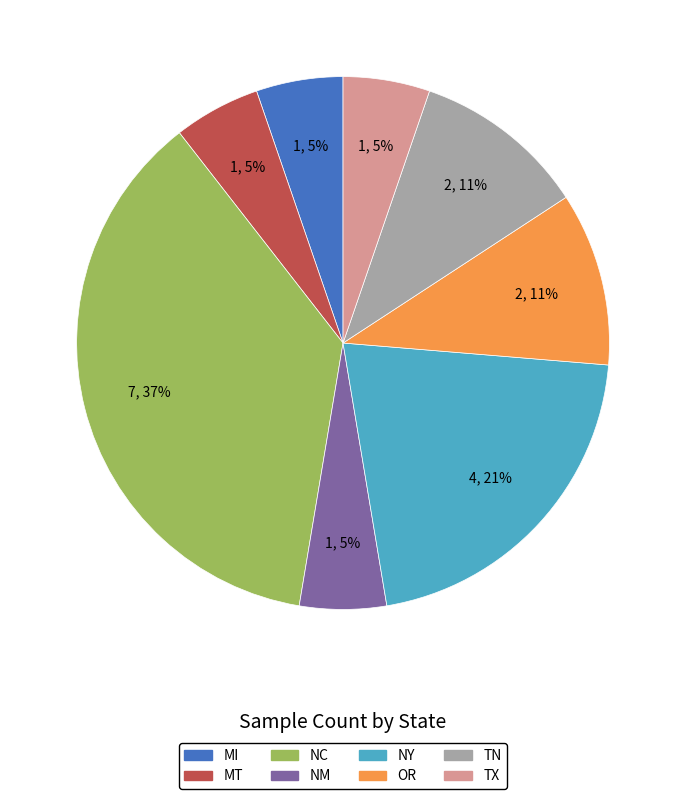

To the nearest percent, what percentage of the pie is TN?

11%